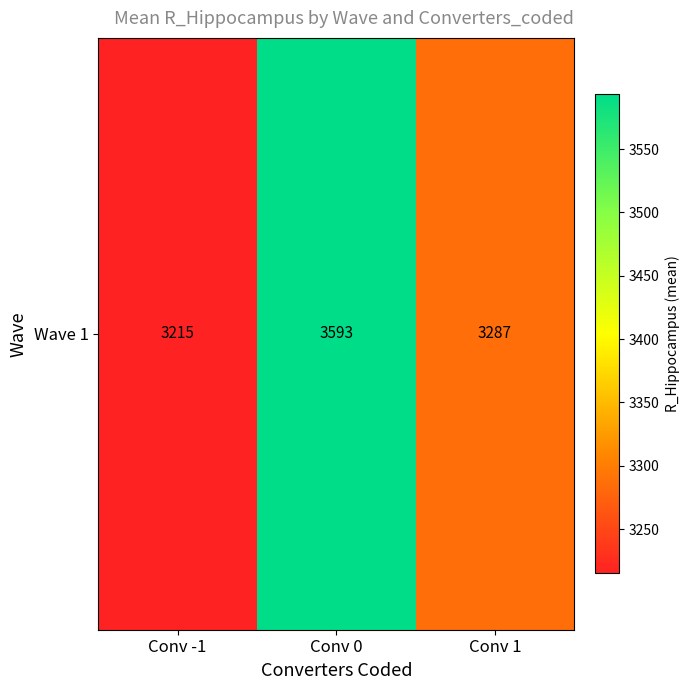

What is the smallest value displayed?

3215.0